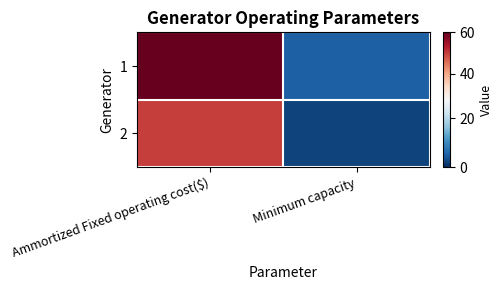

List the series in order of their peak value, lowest first.

2, 1